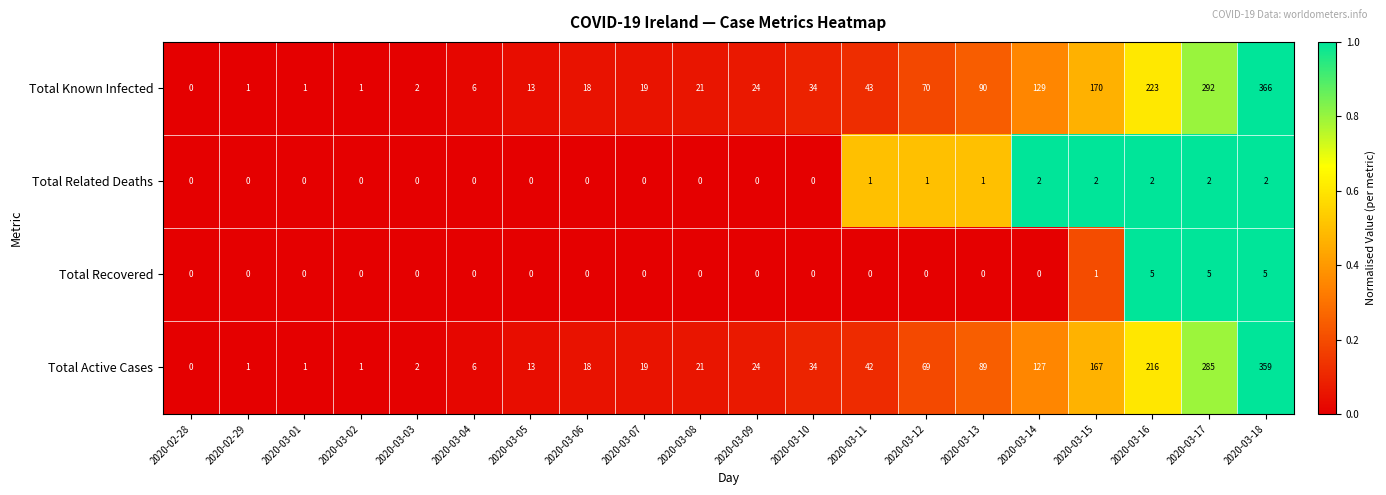

Rank the series by their maximum value, from lowest to highest.

Total Related Deaths, Total Recovered, Total Active Cases, Total Known Infected